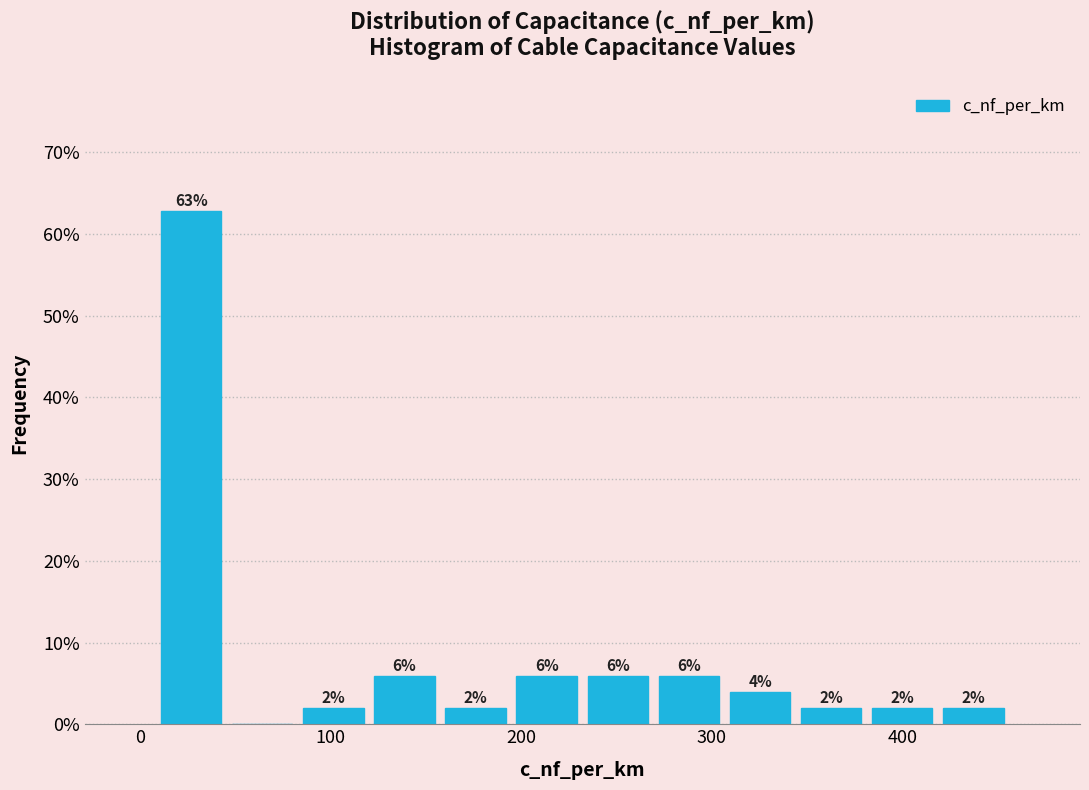

Read against the x-axis, roughly where is the centre of the tallest bar?

30